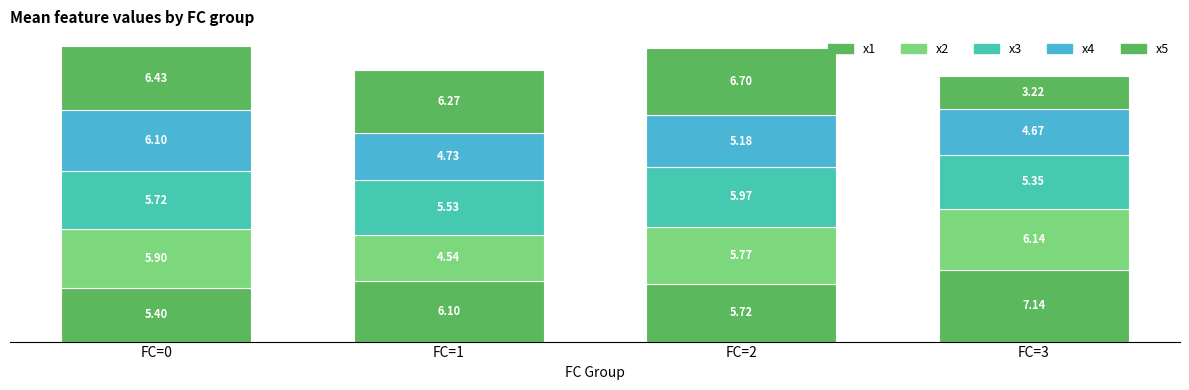

Are the bars horizontal?

No